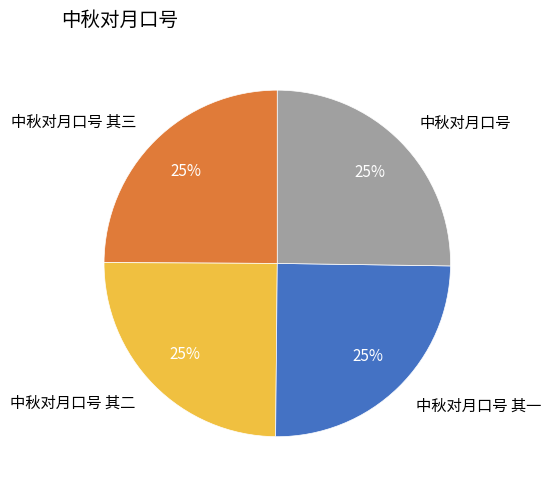

Approximately how many times larger is the value at 中秋对月口号 其二 compared to 中秋对月口号 其三?

1.0